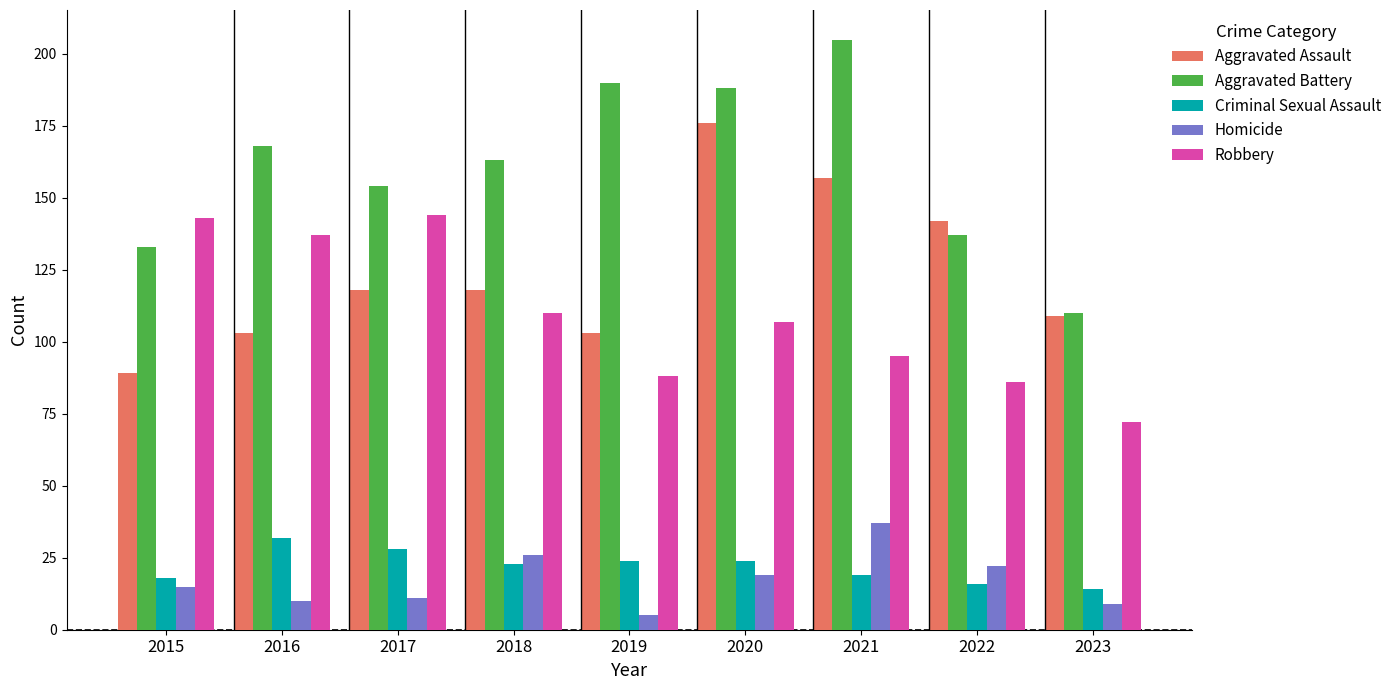

What is the spread (max minus min) of values at 2016?

158